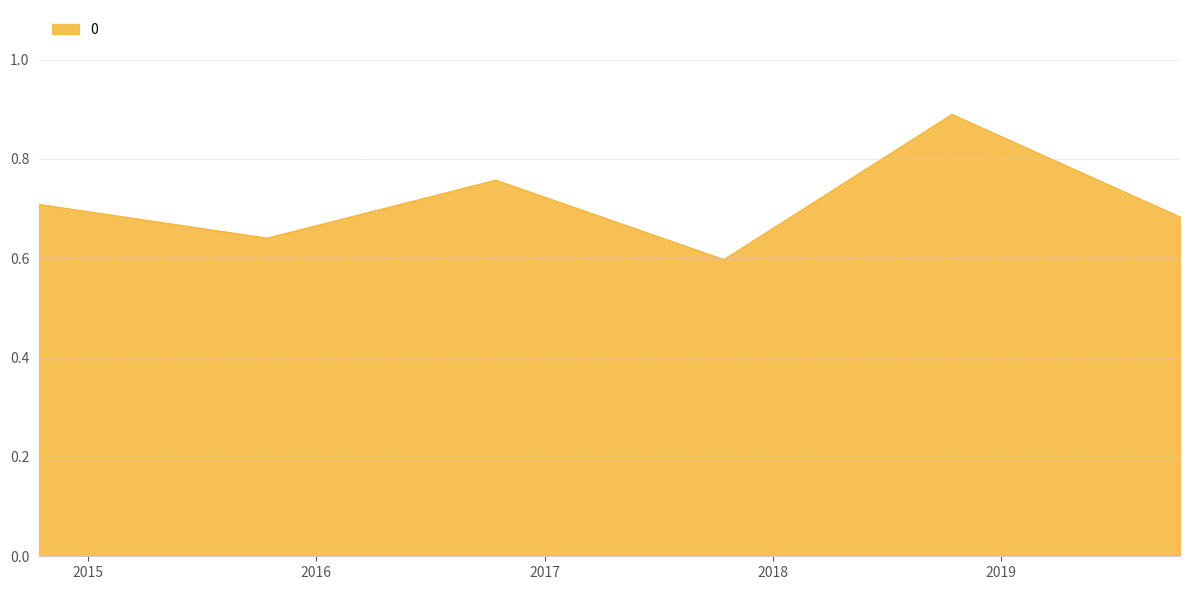

What is the greatest value displayed?

0.9